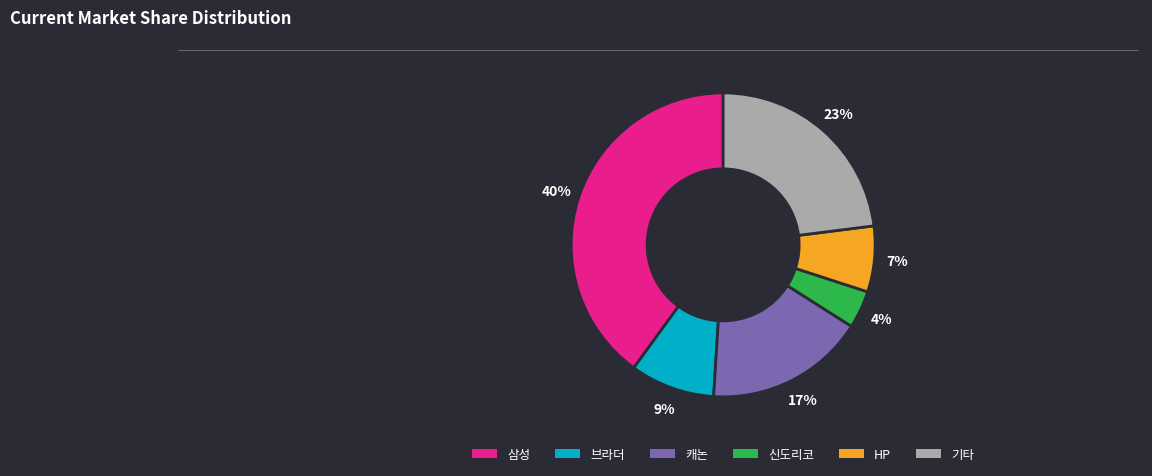

Which has a higher value, HP or 기타?

기타